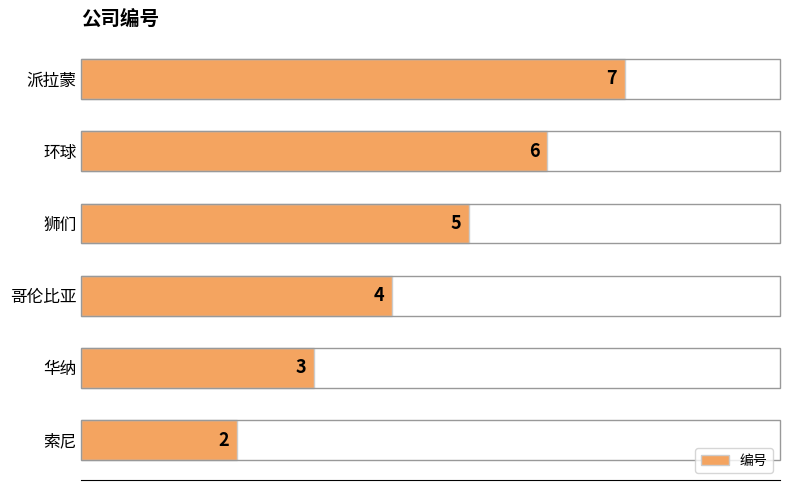

What is the difference between the maximum and minimum values?

5